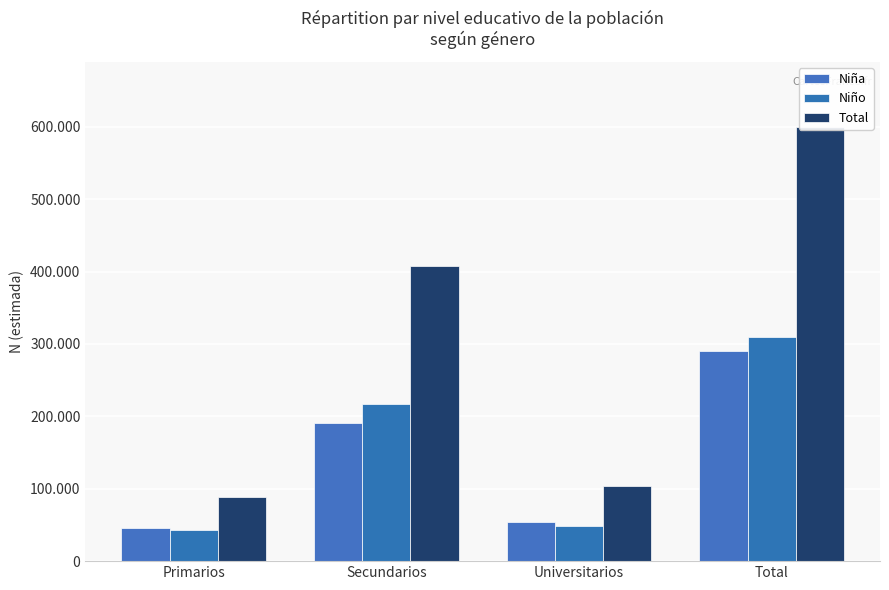

What is the total value across all series at Universitarios?

206573